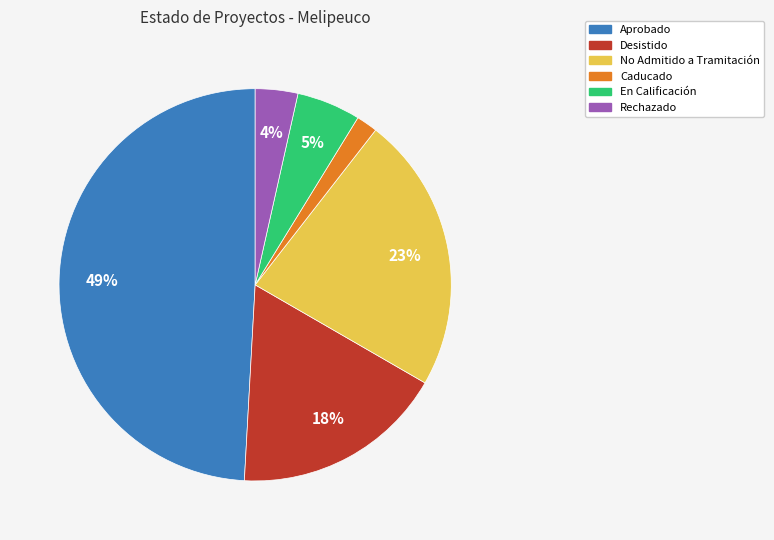

Is there a majority slice in this chart?

No